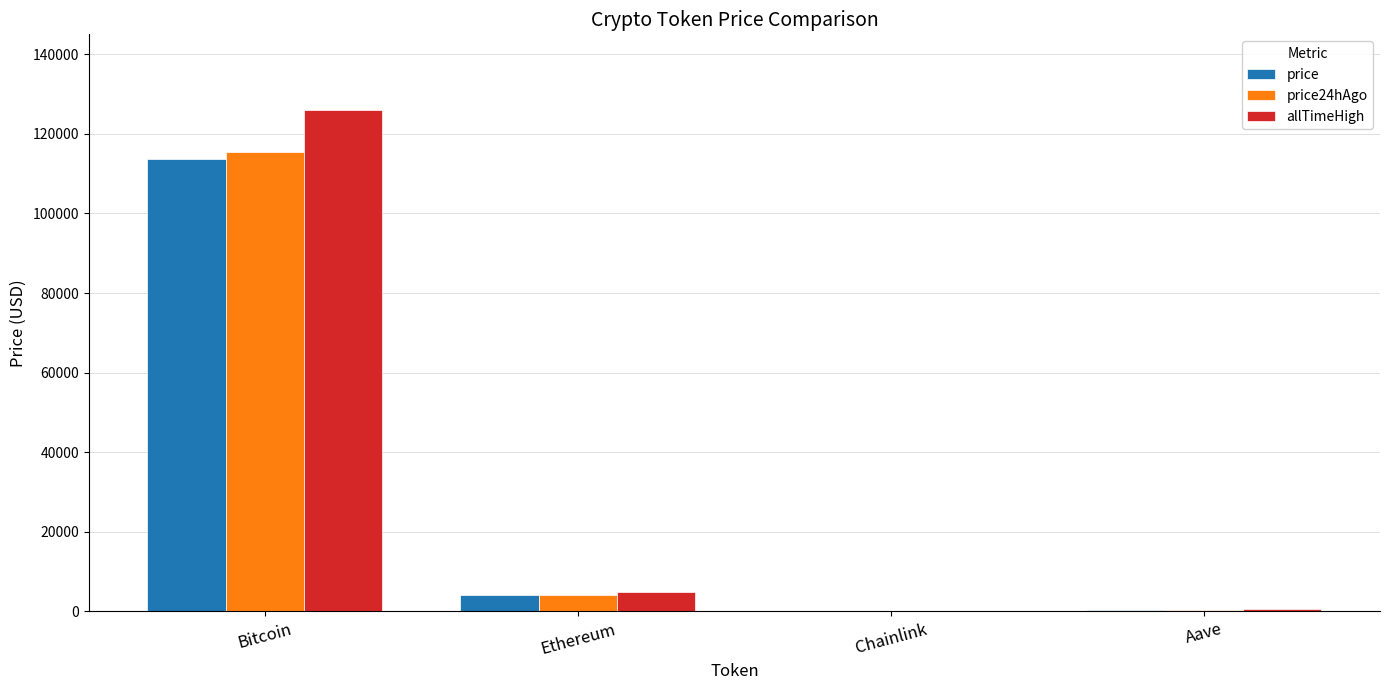

Read the allTimeHigh value at Ethereum.

4946.1